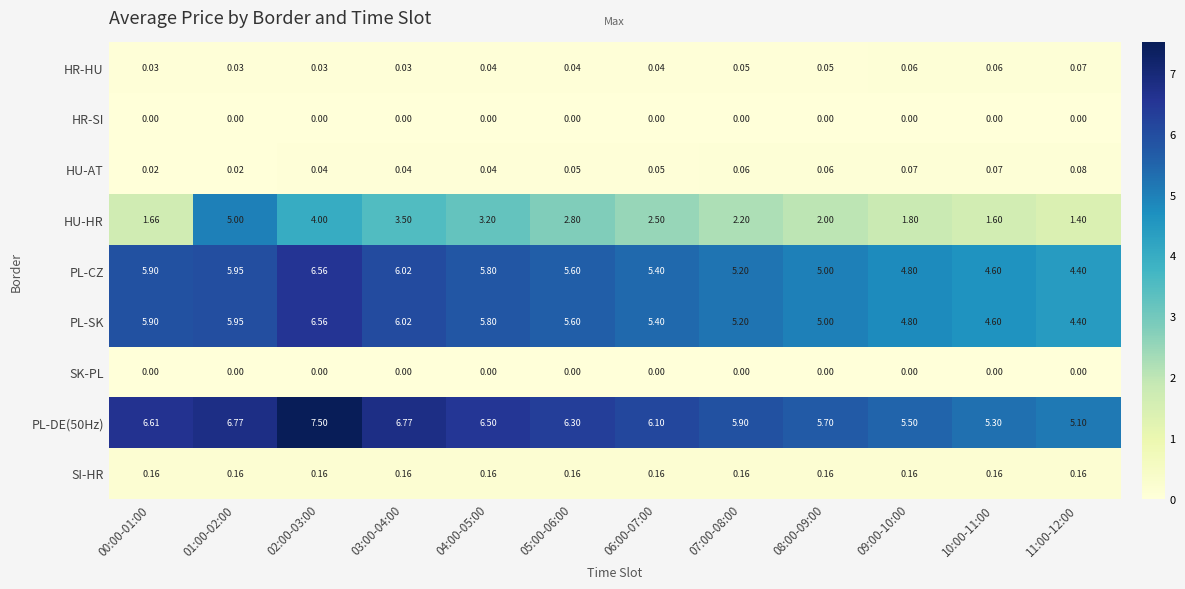

Between 01:00-02:00 and 06:00-07:00, which series saw the biggest shift?

HU-HR